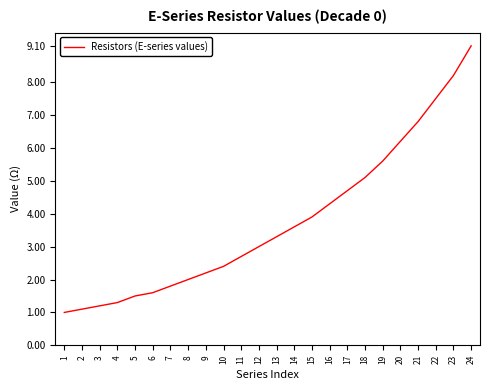

What is the difference between the second highest and second lowest values?

7.1